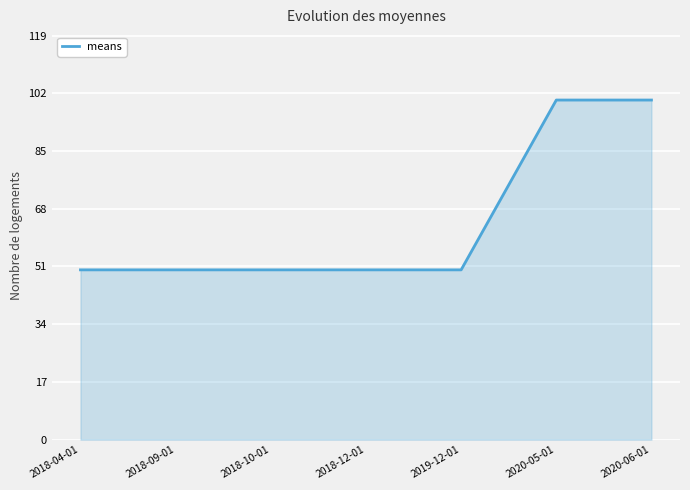

Between 2020-06-01 and 2018-09-01, which is larger?

2020-06-01